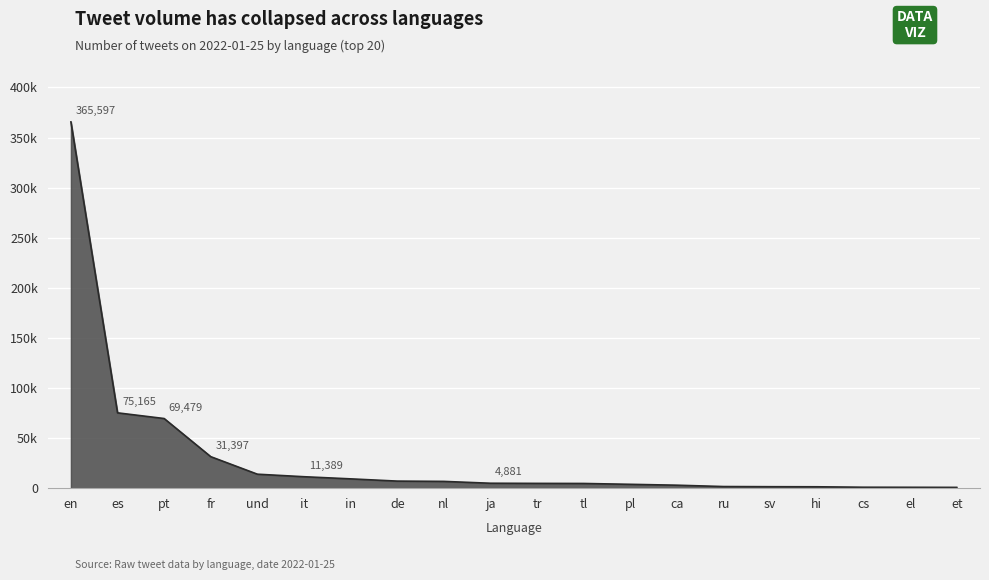

List the labels in order of value, largest first.

en, es, pt, fr, und, it, in, de, nl, ja, tr, tl, pl, ca, ru, sv, hi, cs, el, et